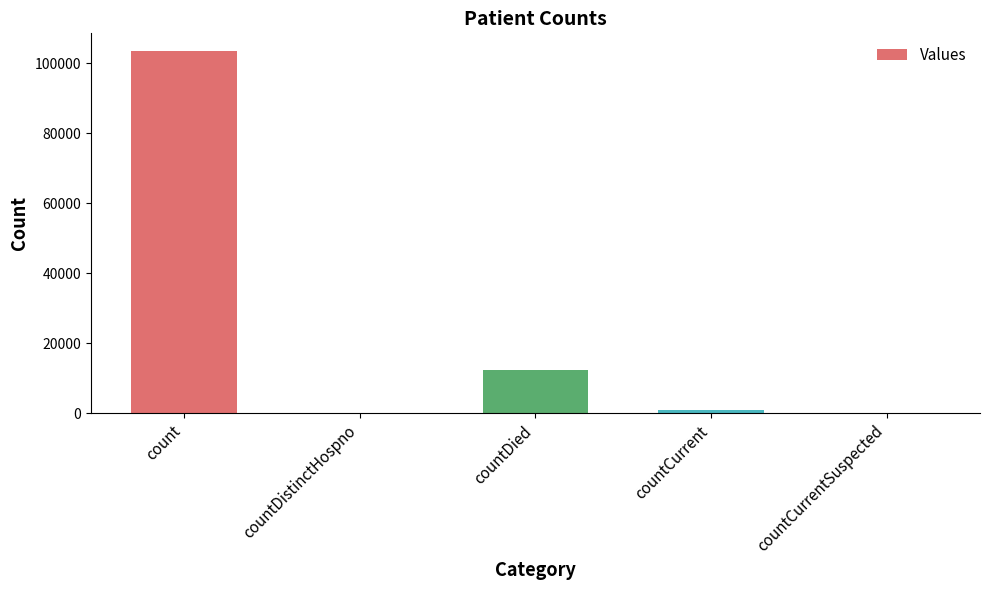

What is the sum of all values?

116876